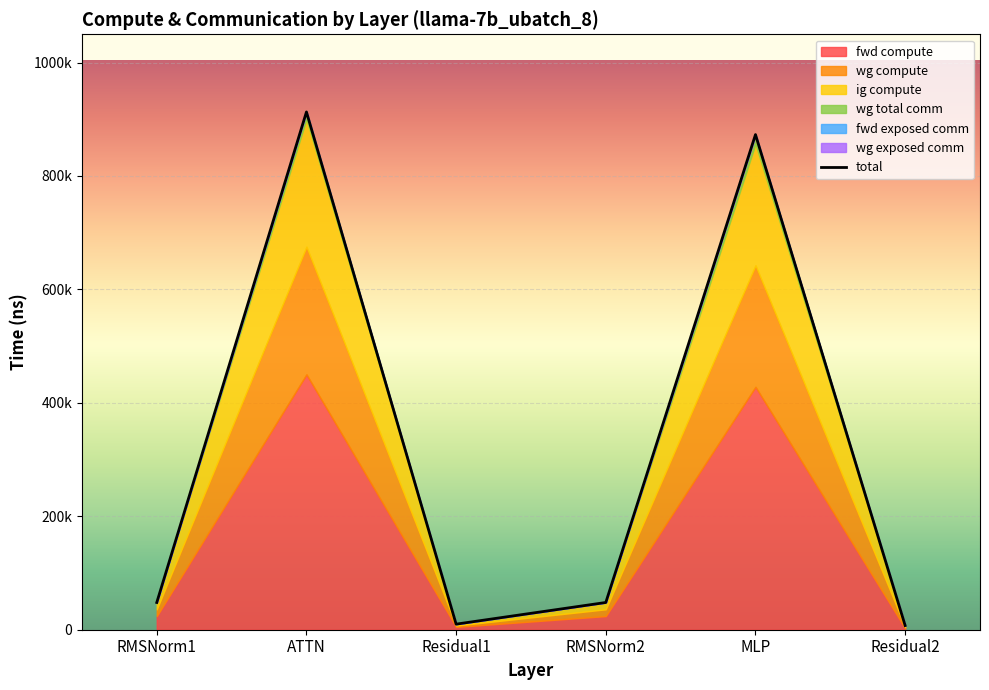

What is the value of the 3rd point from the left?

9830.4